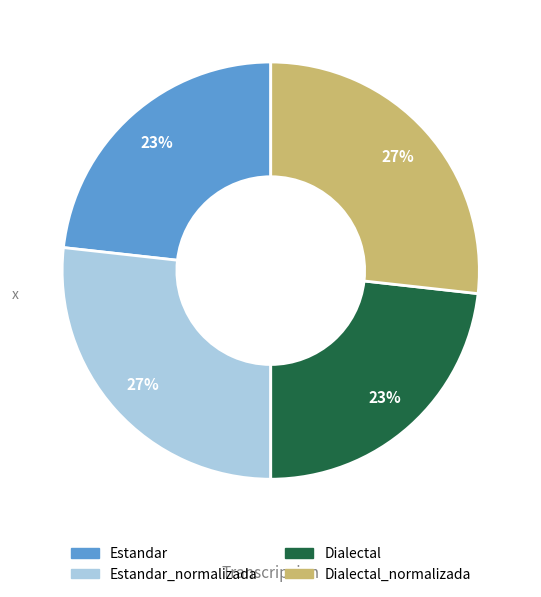

To the nearest percent, what is the difference between the largest and smallest slice percentages?

4%